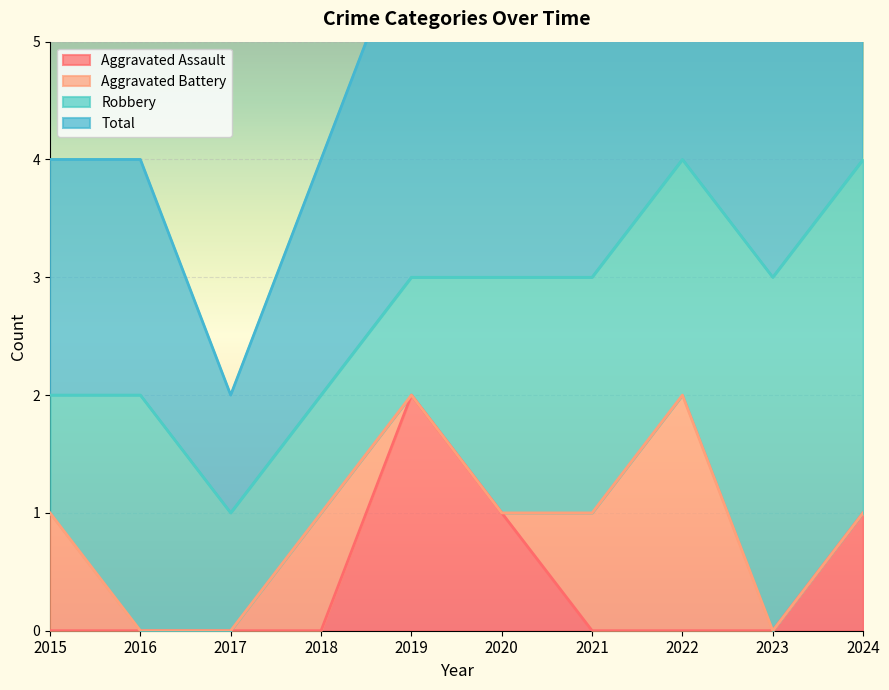

Which category has the highest value in the Aggravated Assault series?

2019